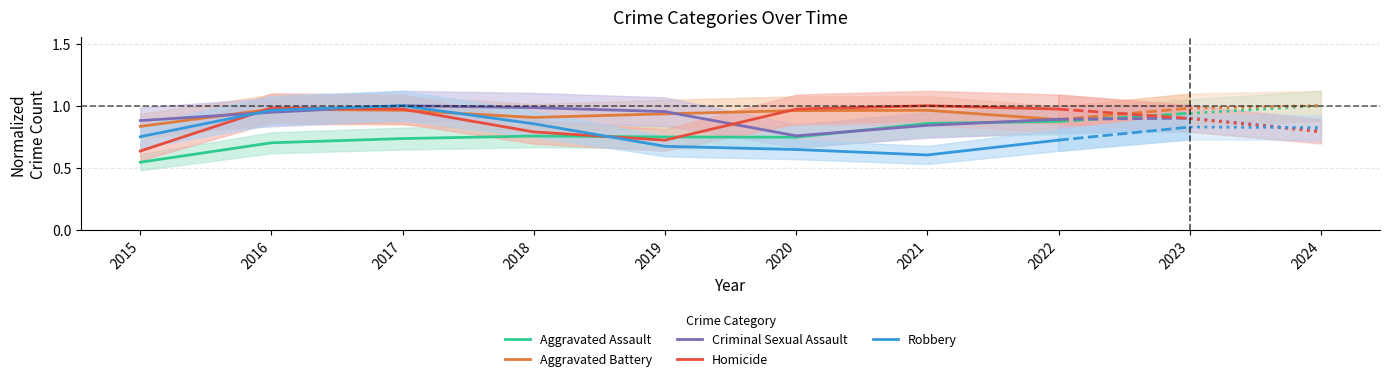

True or false: Aggravated Battery and Aggravated Assault intersect in this chart.

False